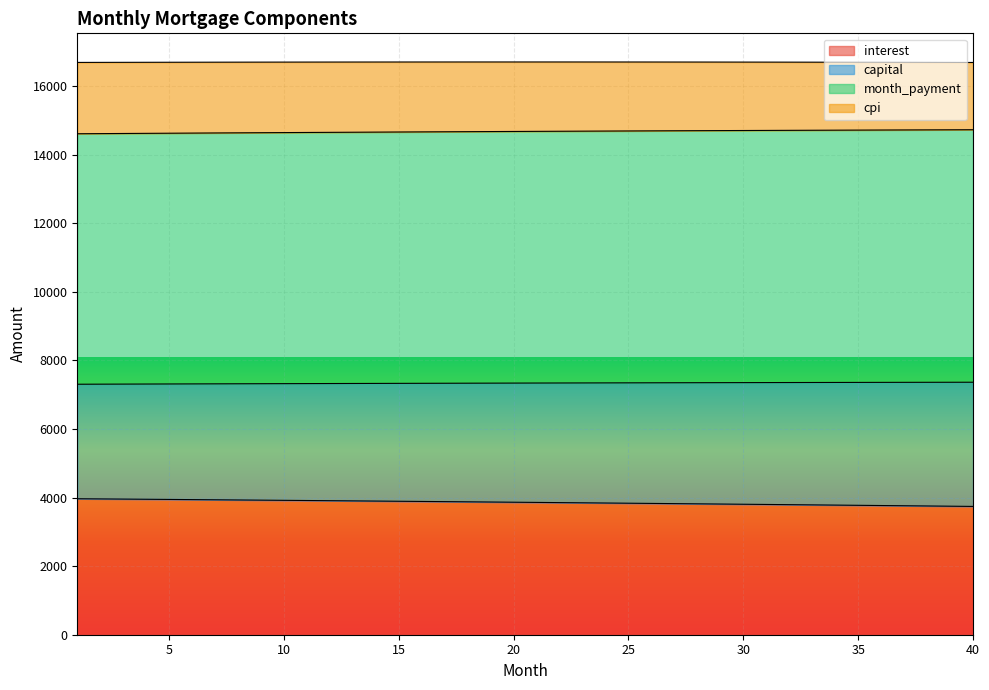

What is the maximum value for interest?

3966.6